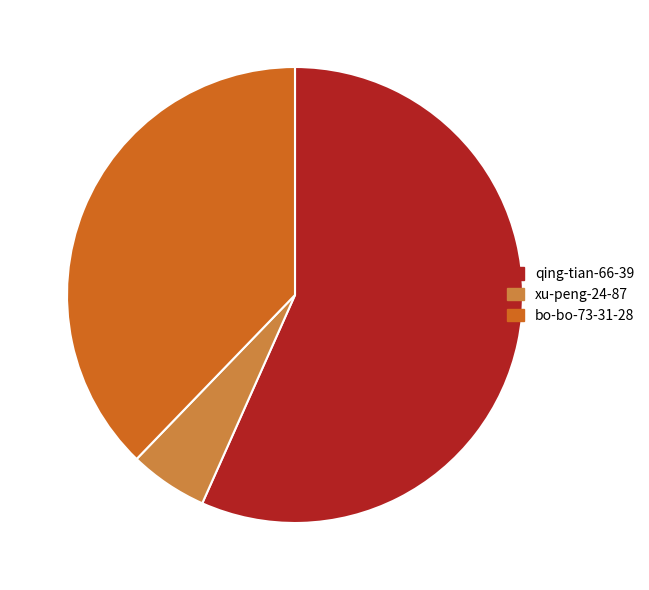

Rank the categories by value from lowest to highest.

xu-peng-24-87, bo-bo-73-31-28, qing-tian-66-39